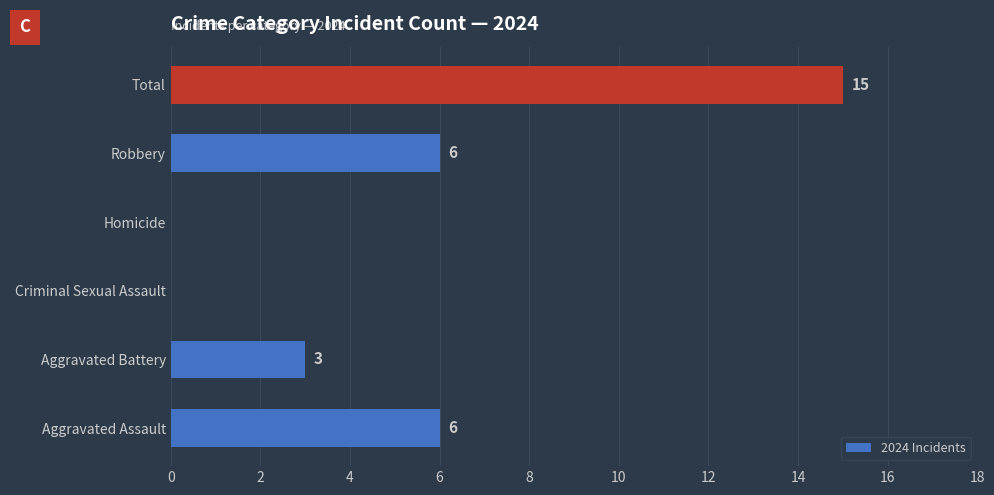

What is the approximate value at Aggravated Battery?

3